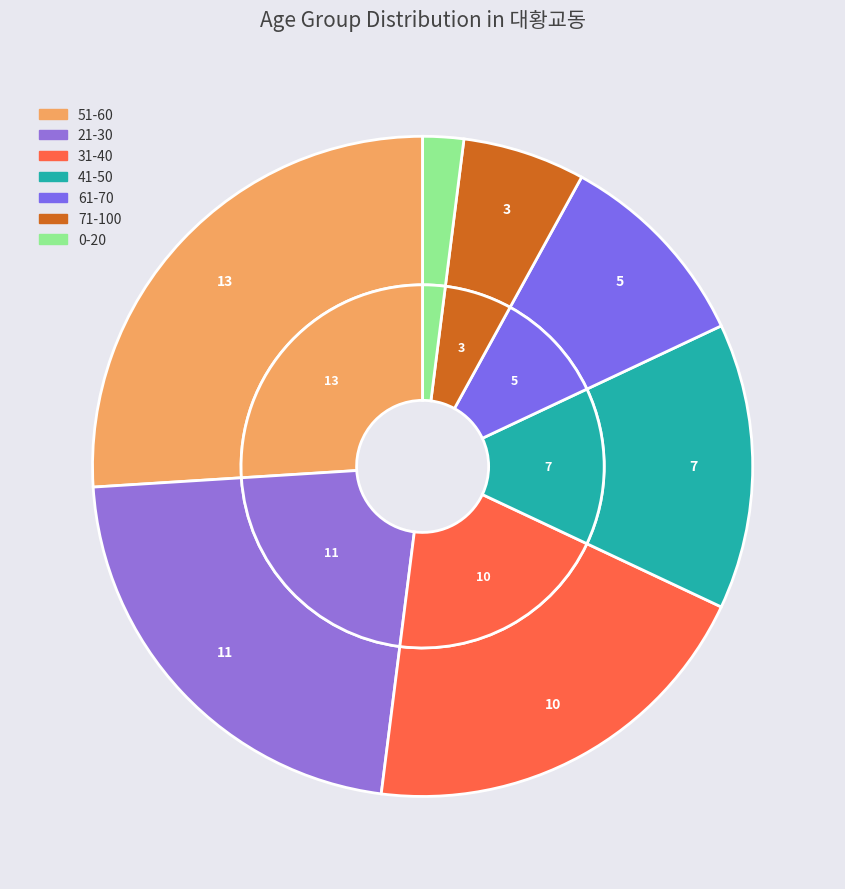

Is it true that 21-30 is 35% of the pie?

False